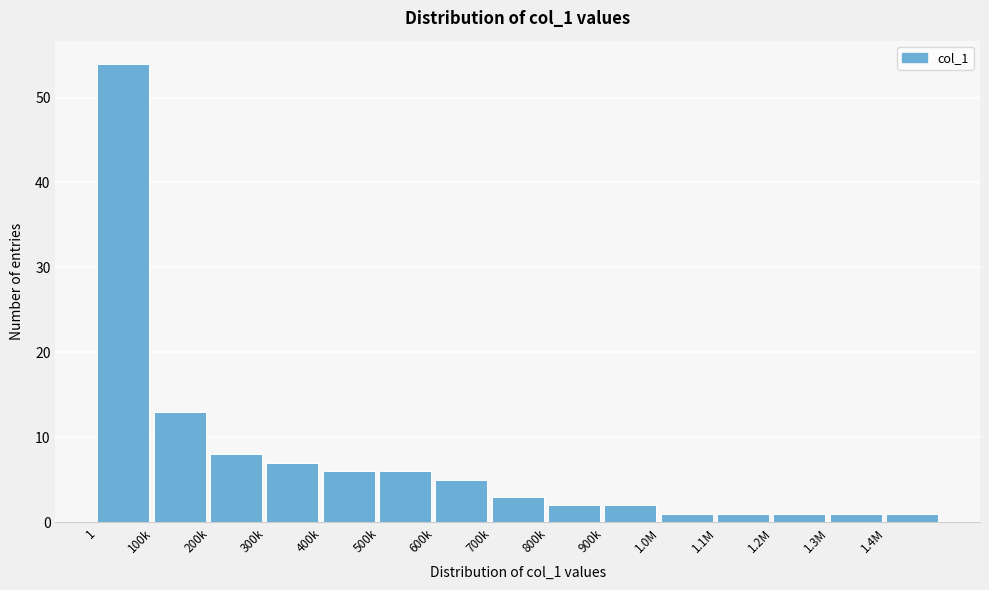

Reading left to right, extract all data points from this chart.

54	13	8	7	6	6	5	3	2	2	1	1	1	1	1